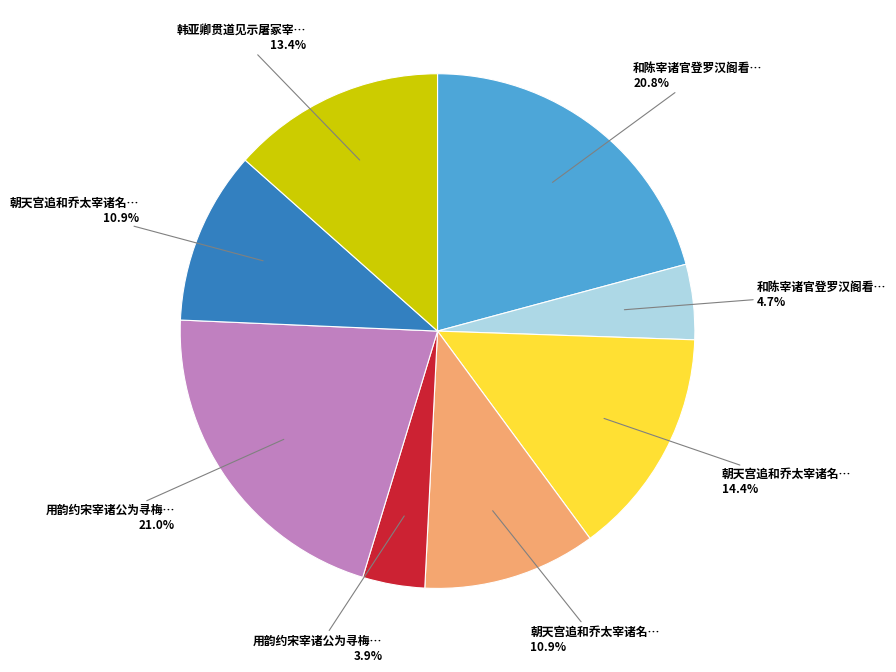

Is there any slice that represents more than half of the pie?

No